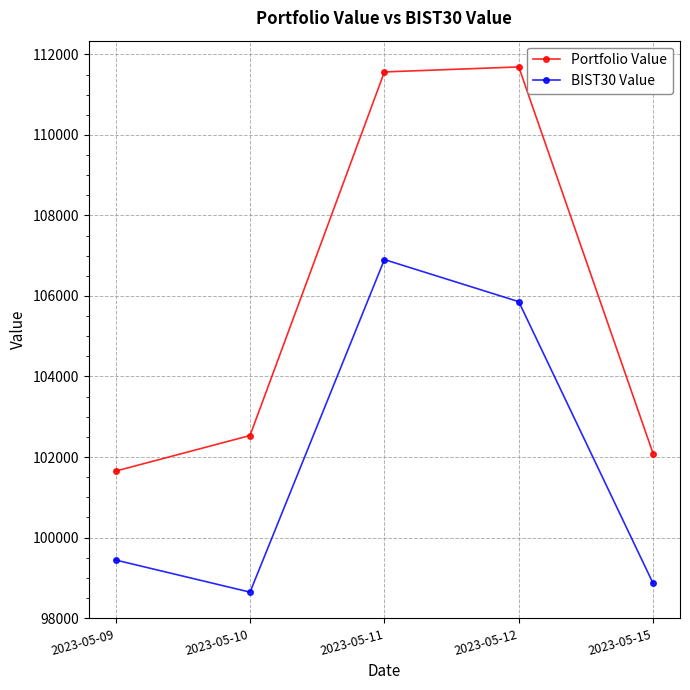

Is the value of BIST30 Value at 2023-05-11 greater than the value of Portfolio Value at 2023-05-11?

No